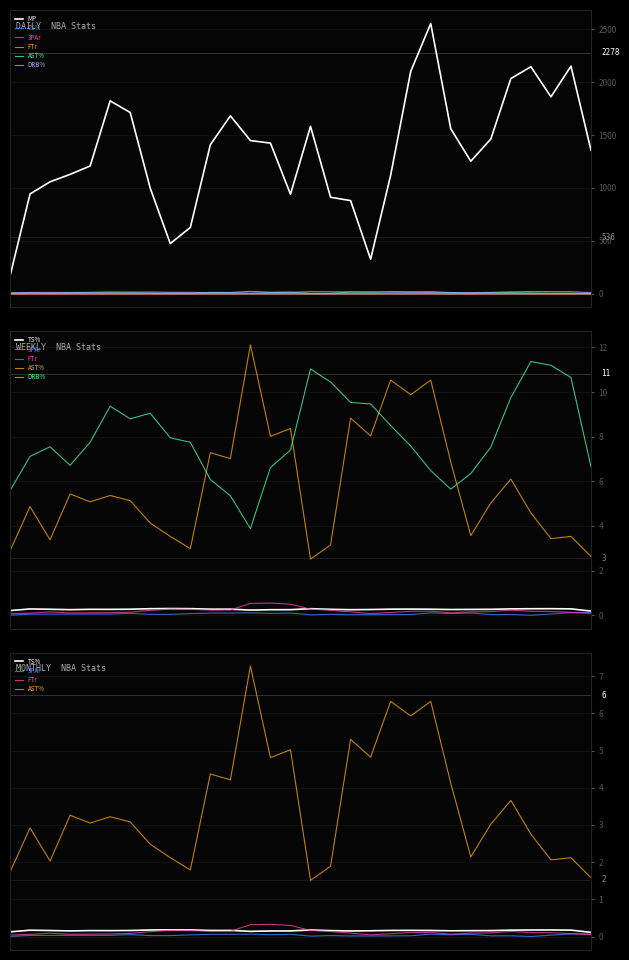

How many lines are shown in the chart?

6